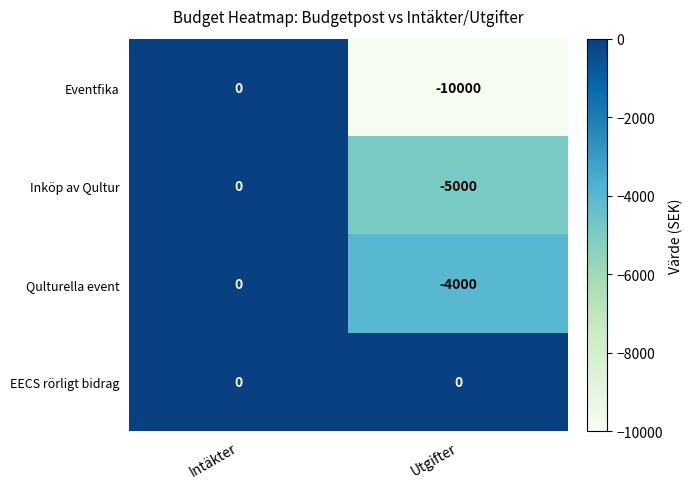

What is the difference between the Inköp av Qultur values at Intäkter and Utgifter?

5000